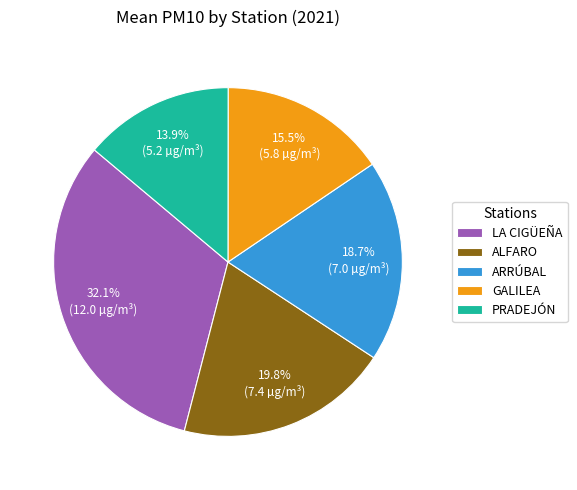

To the nearest percent, what is the average slice percentage?

20%